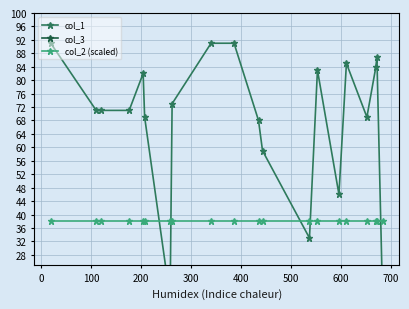

The value of col_2 (scaled) at 300 is 38.0. True or false?

True